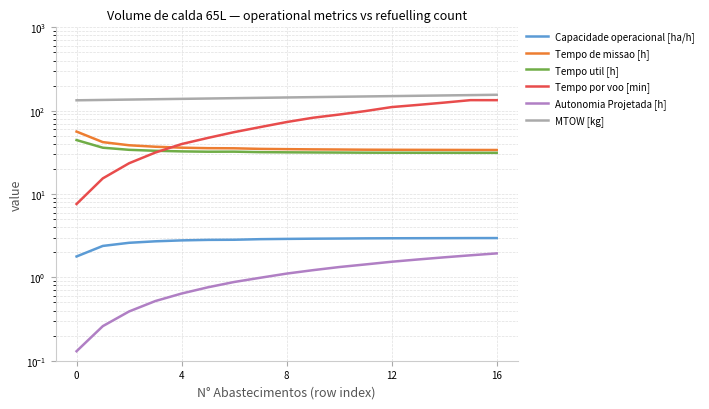

True or false: Tempo por voo [min] has more than 0 points higher than both neighbors.

True